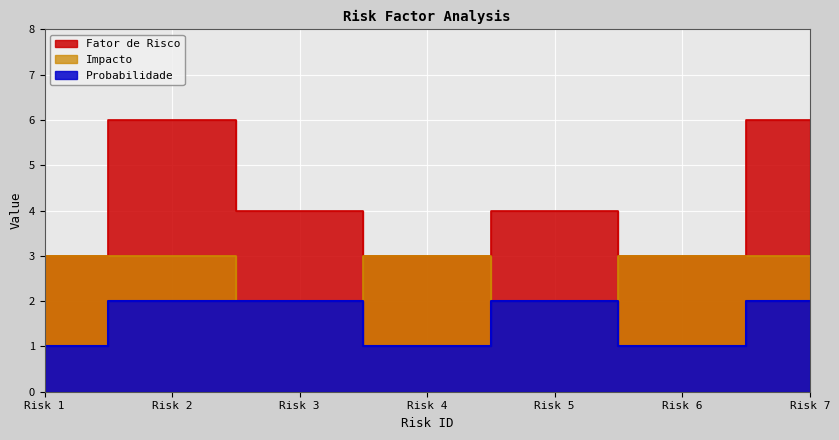

Which series has the largest range (max minus min)?

Fator de Risco